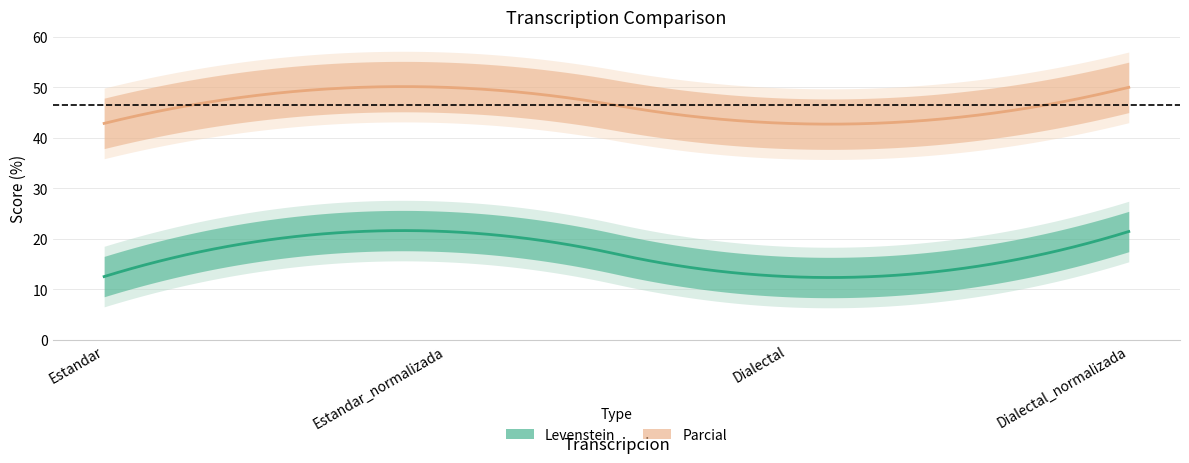

Reading left to right, extract all data points from this chart.

Levenstein: 12.5	21.4	12.5	21.4
Parcial: 42.9	50.0	42.9	50.0